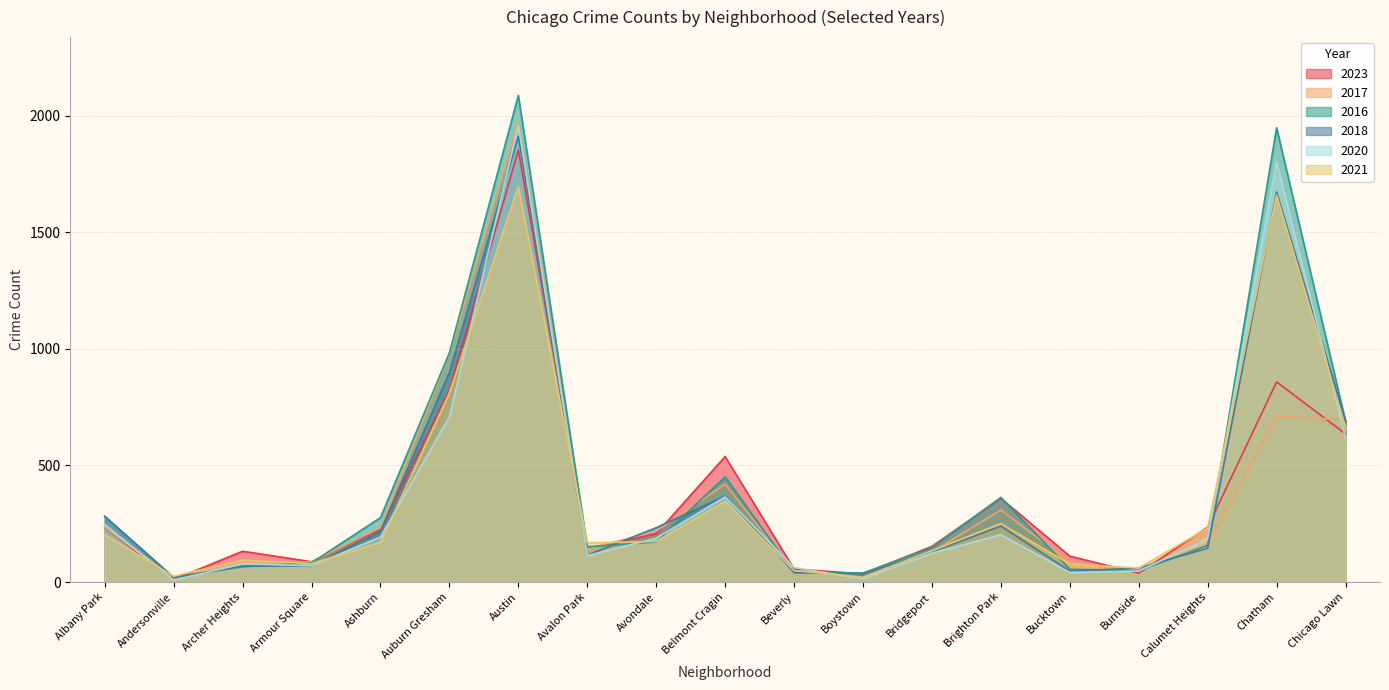

Which series ends up on top after the final intersection of 2023 and 2021?

2021